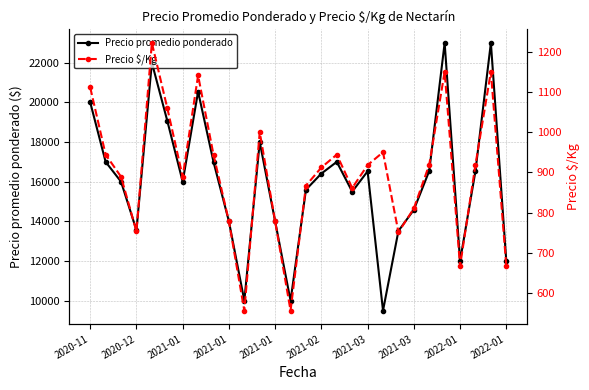

What is the difference between the maximum and second lowest values in the Precio $/Kg series?

666